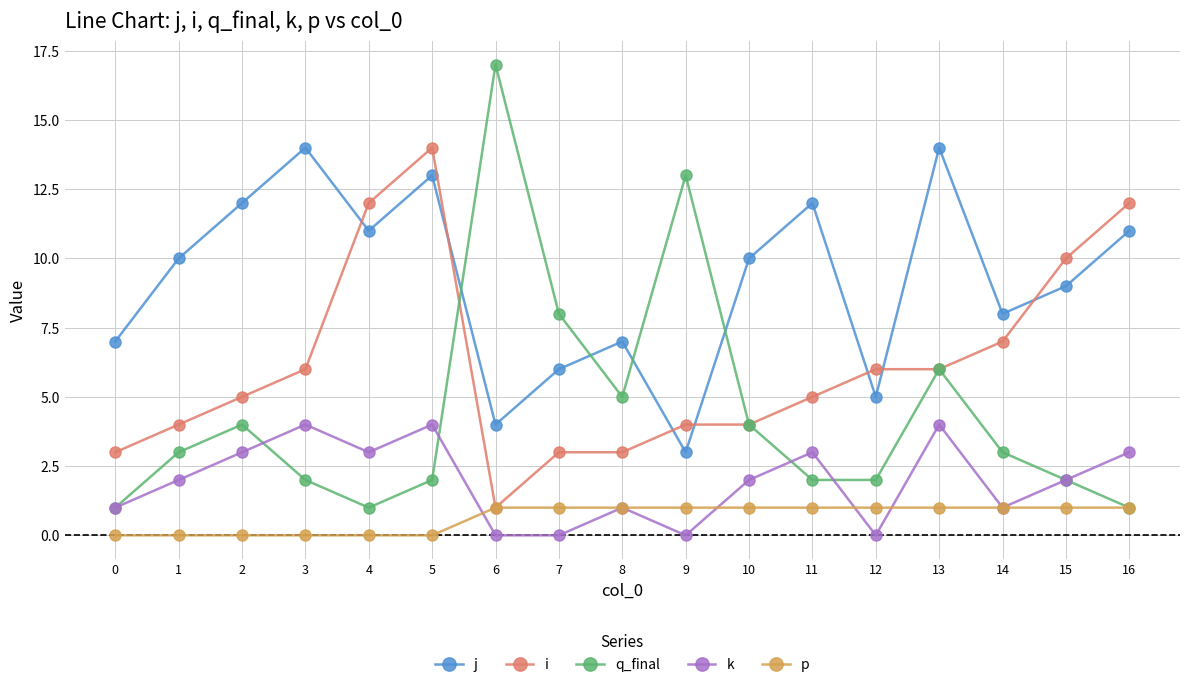

What is the total value across all series at 9?

21